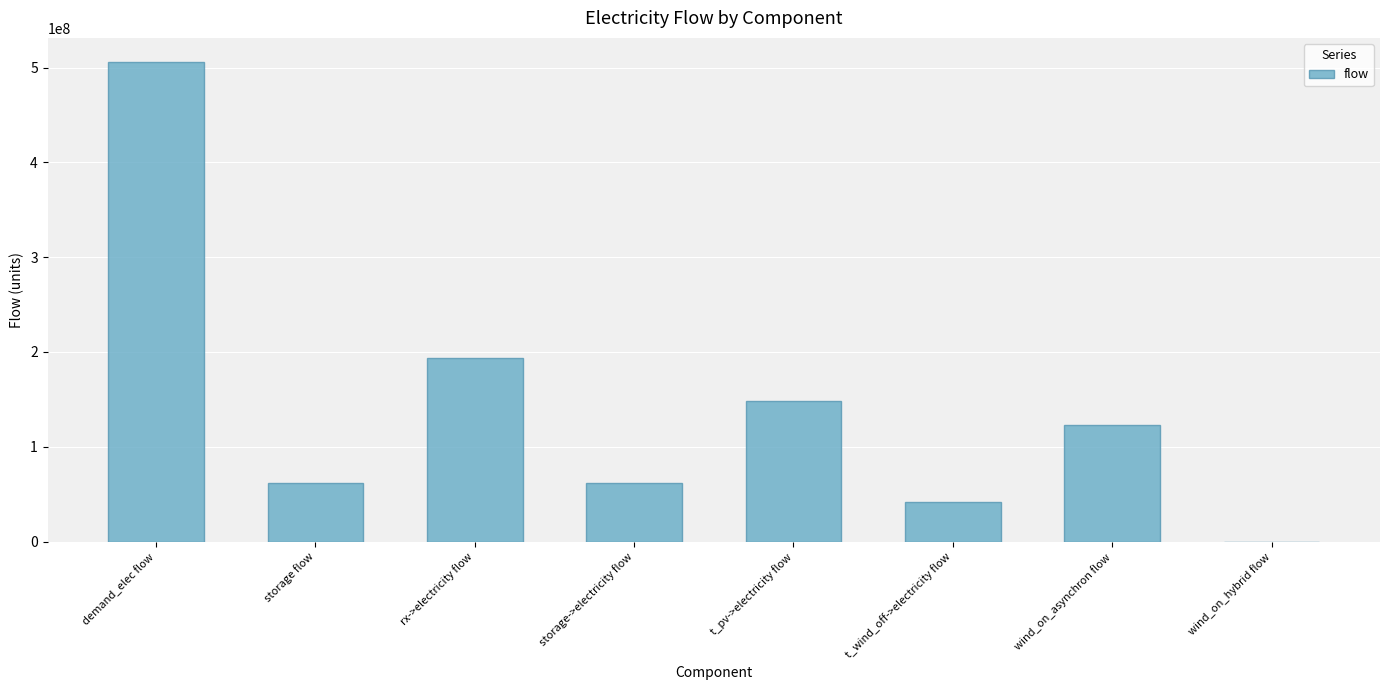

What is the change in value from storage flow to t_pv->electricity flow?

+86305492.0